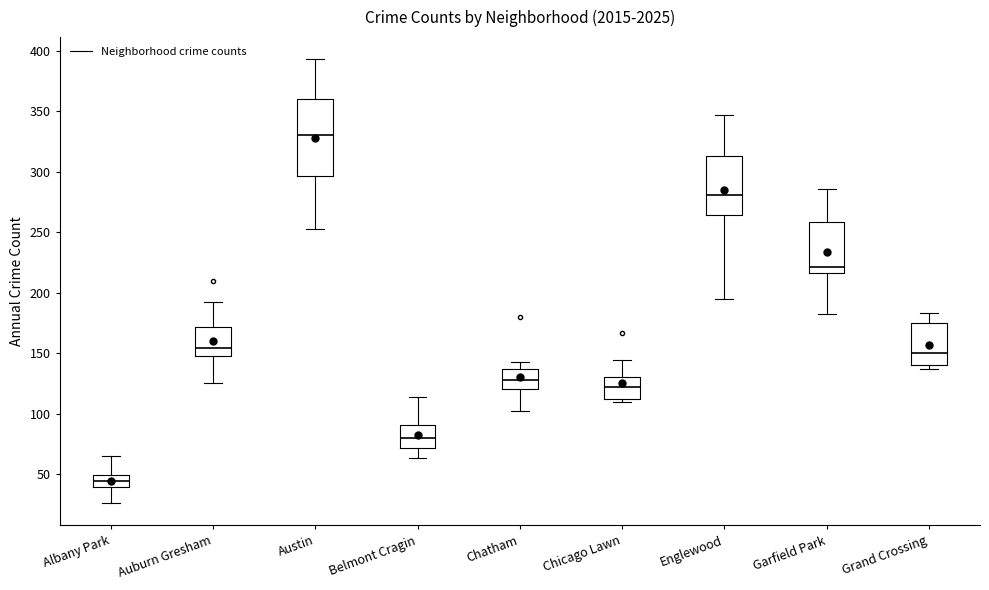

Which box has the highest median line?

Austin